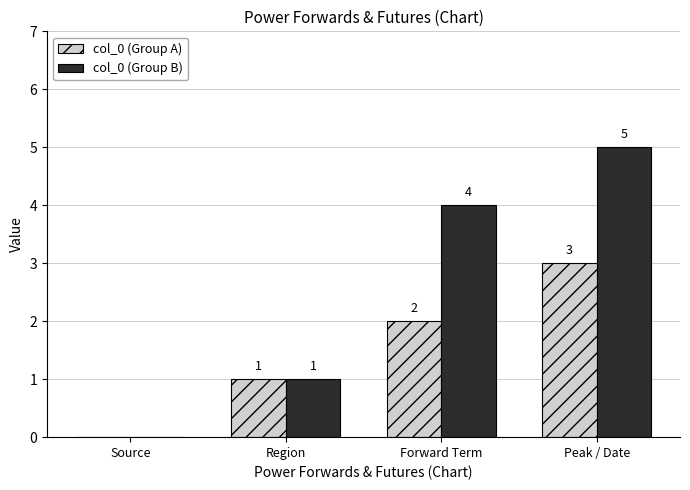

Is it true that col_0 (Group B) equals 2 at Peak / Date?

False